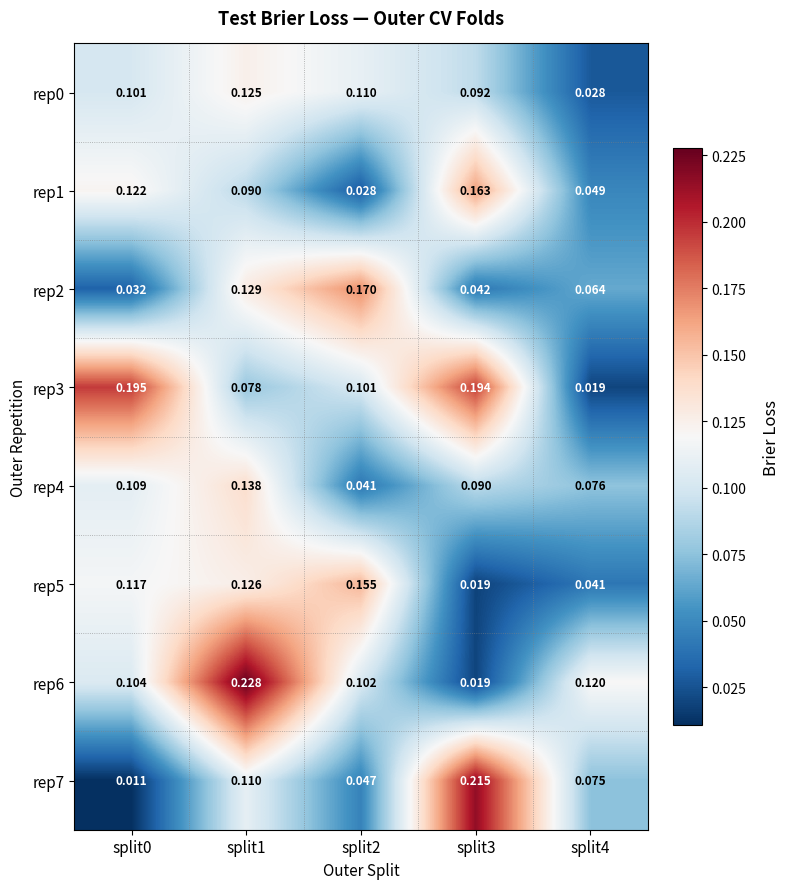

At which category is the sum across all series the highest?

split1